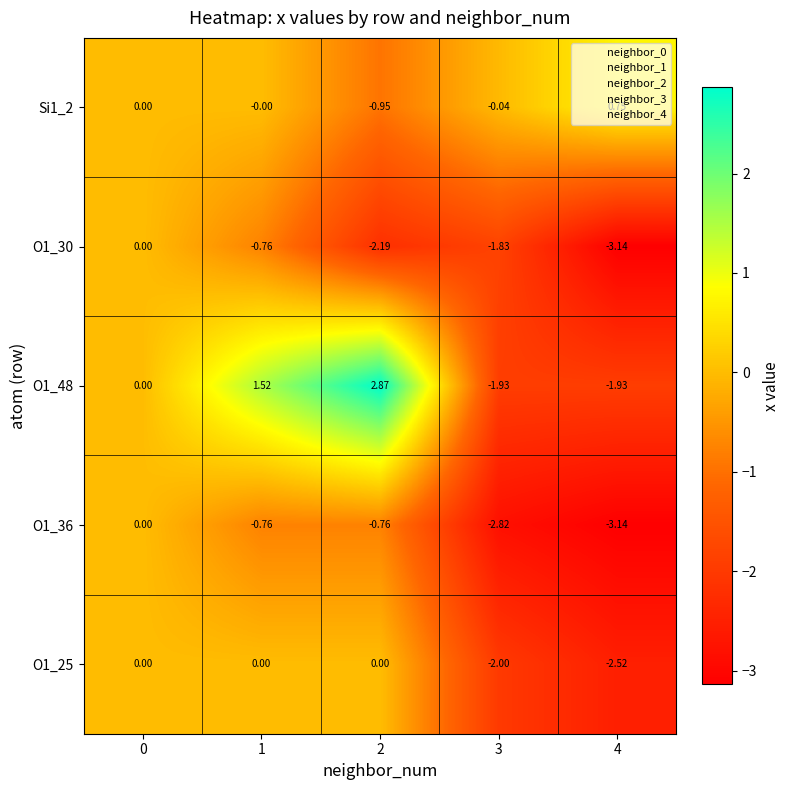

Is the value of Si1_2 at 2 greater than the value of O1_25 at 3?

Yes